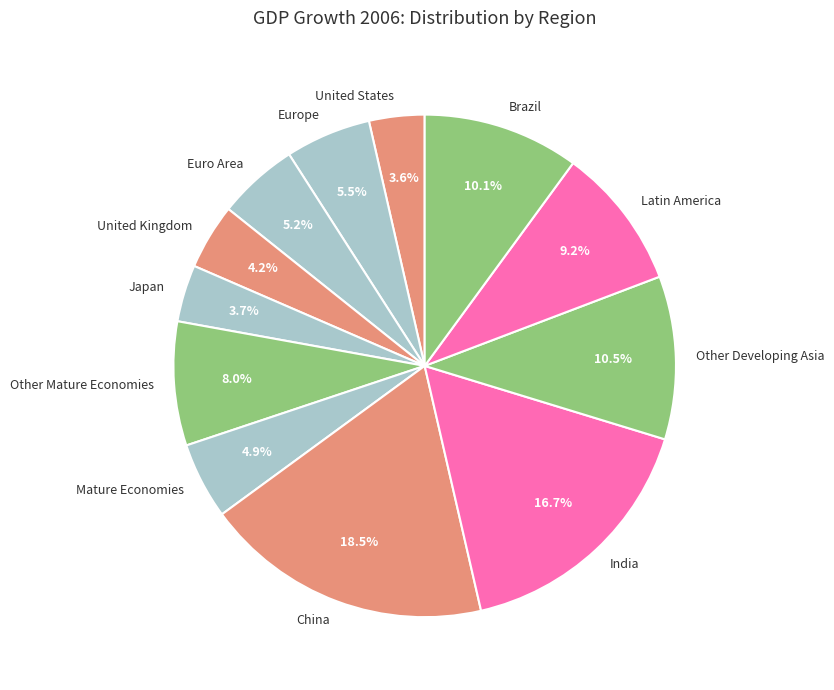

Count the number of slices in the pie.

12